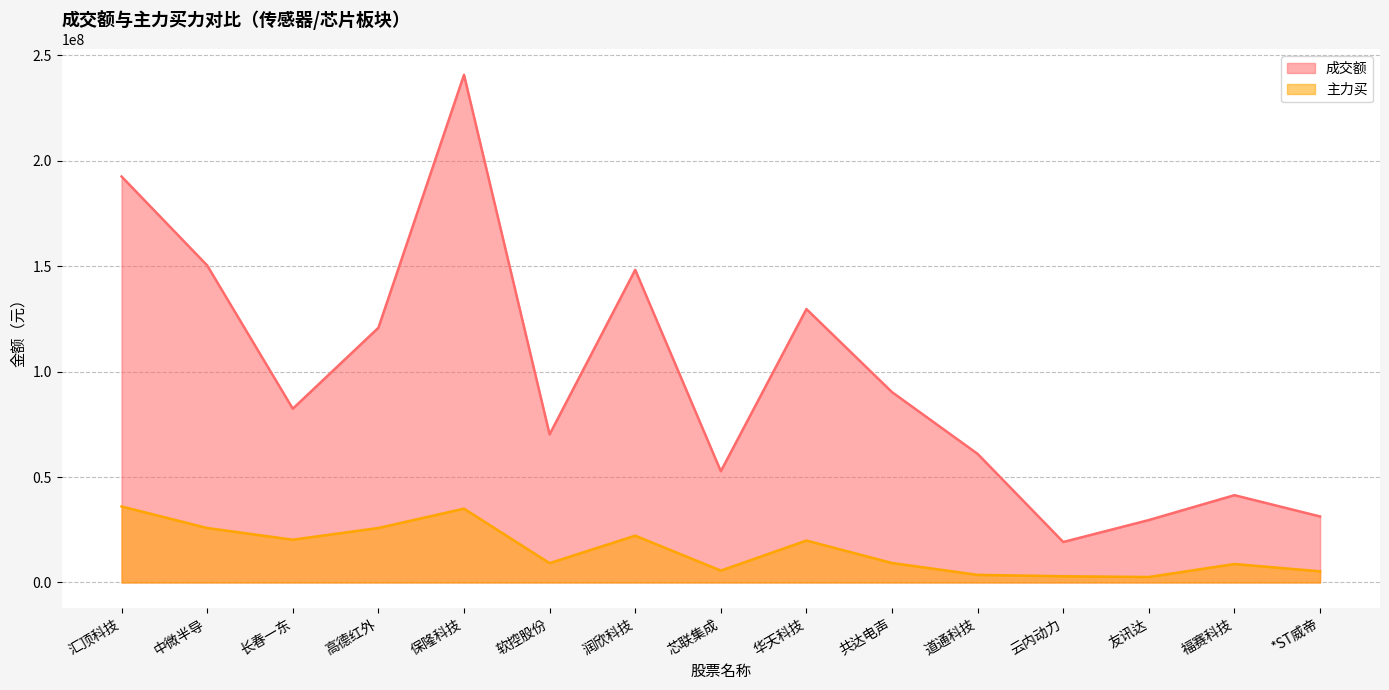

What is the average value of the 成交额 series?

97362357